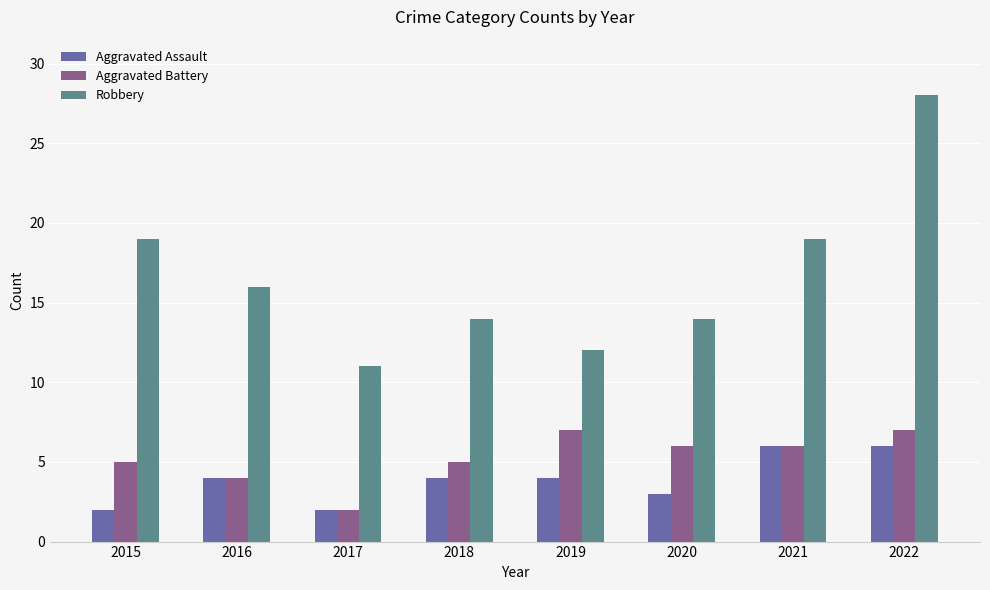

Between 2018 and 2022, which series saw the biggest shift?

Robbery